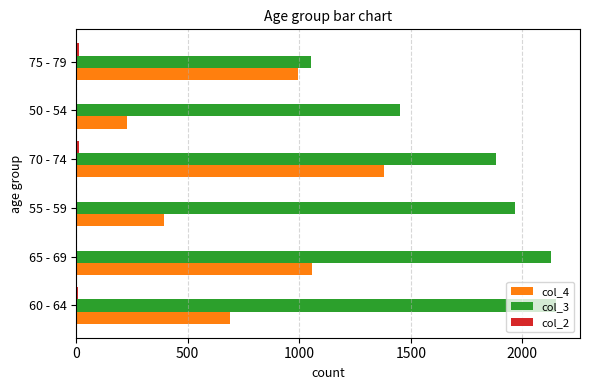

Is it true that col_3 equals 3603 at 60 - 64?

False